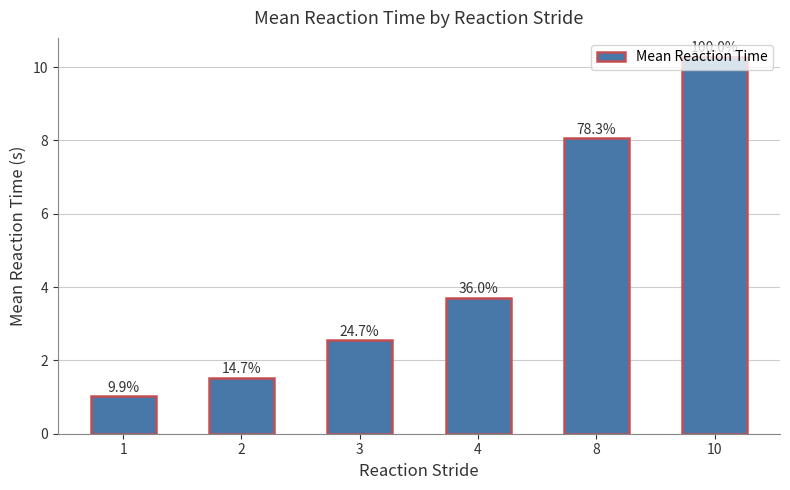

Are the bars horizontal?

No